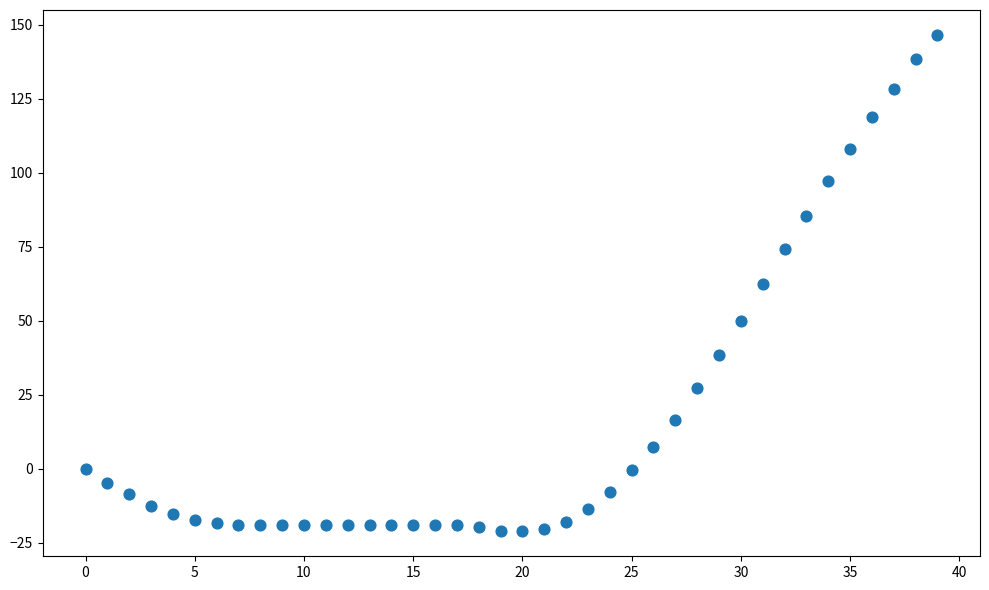

What is the range of Y values (max minus min)?

167.7